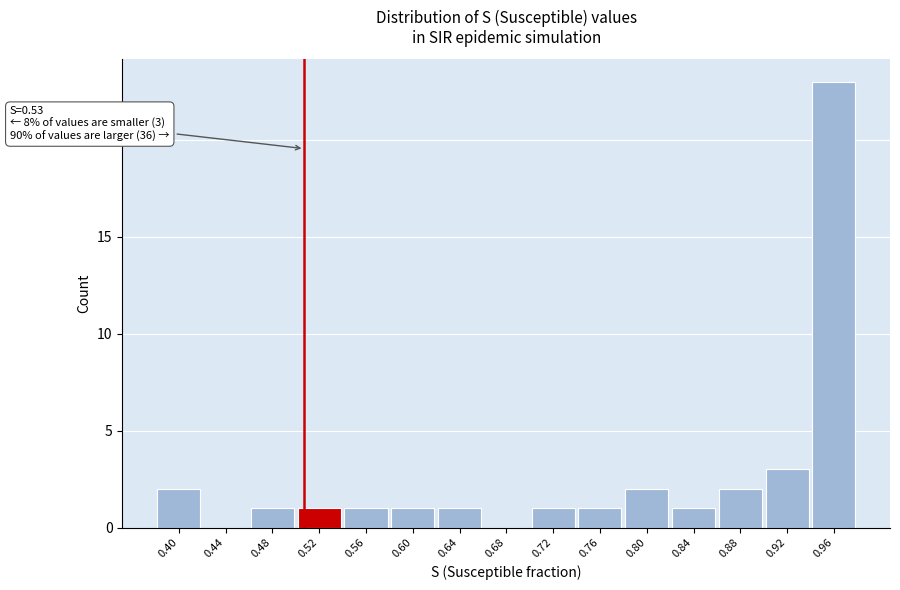

Reading left to right, list all the values displayed in this chart.

0.40=2	0.44=0	0.48=1	0.52=1	0.56=1	0.60=1	0.64=1	0.68=0	0.72=1	0.76=1	0.80=2	0.84=1	0.88=2	0.92=3	0.96=23